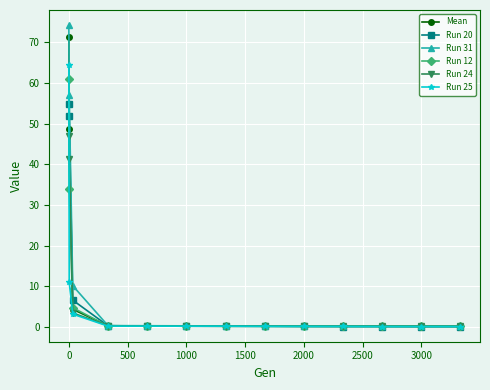

What is the value of the Run 24 point at the 1st from the left?

47.0